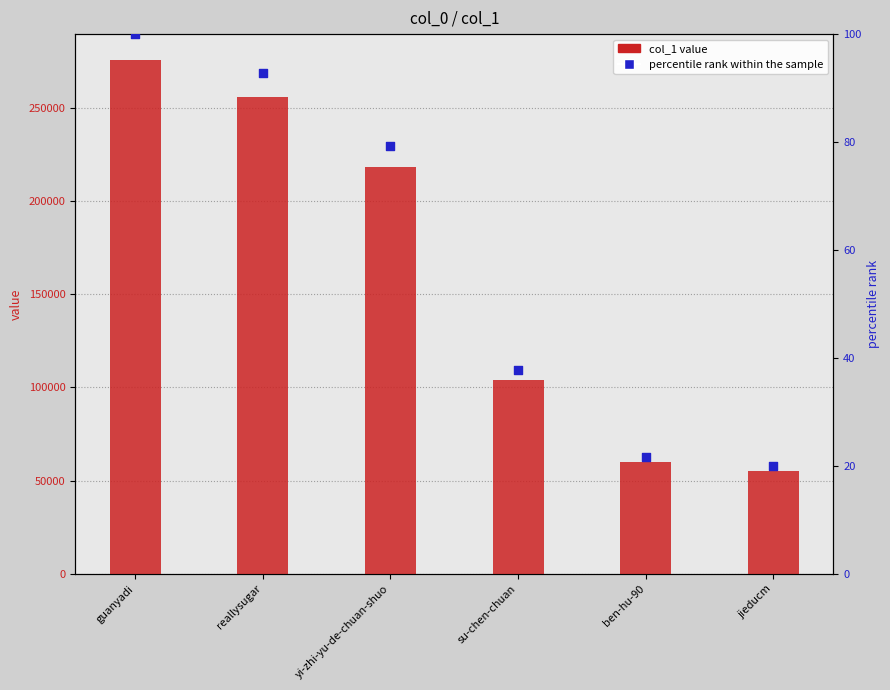

Which series has the largest Y range (max minus min)?

col_1 value